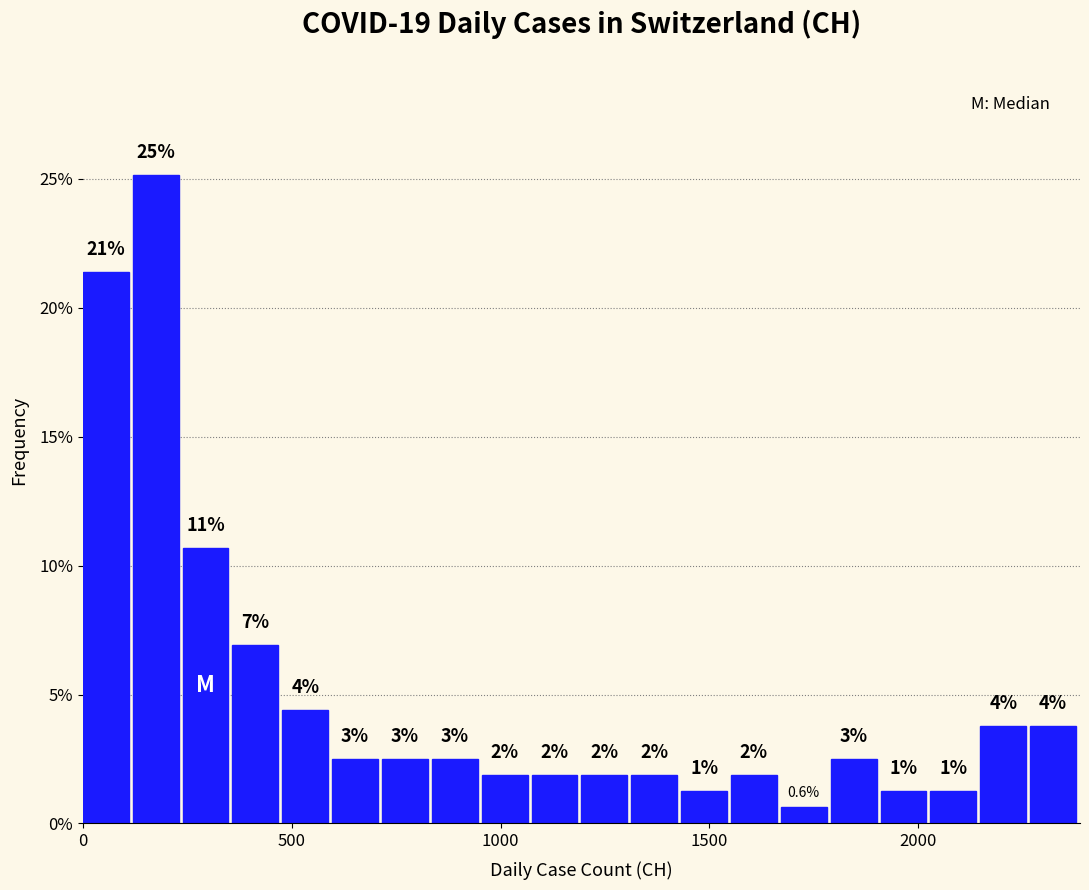

Around what value on the x-axis is the tallest bar? Give the approximate position of its centre, as read against the axis.

150